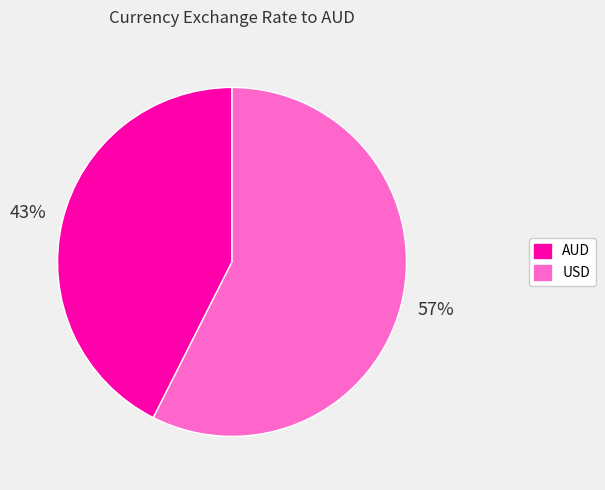

Is the sum of USD and AUD greater than half?

Yes